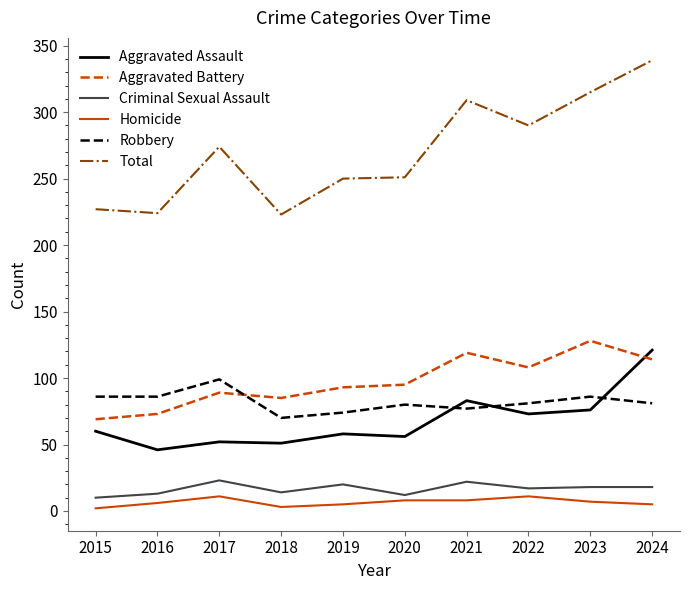

List the series in order of their peak value, highest first.

Total, Aggravated Battery, Aggravated Assault, Robbery, Criminal Sexual Assault, Homicide